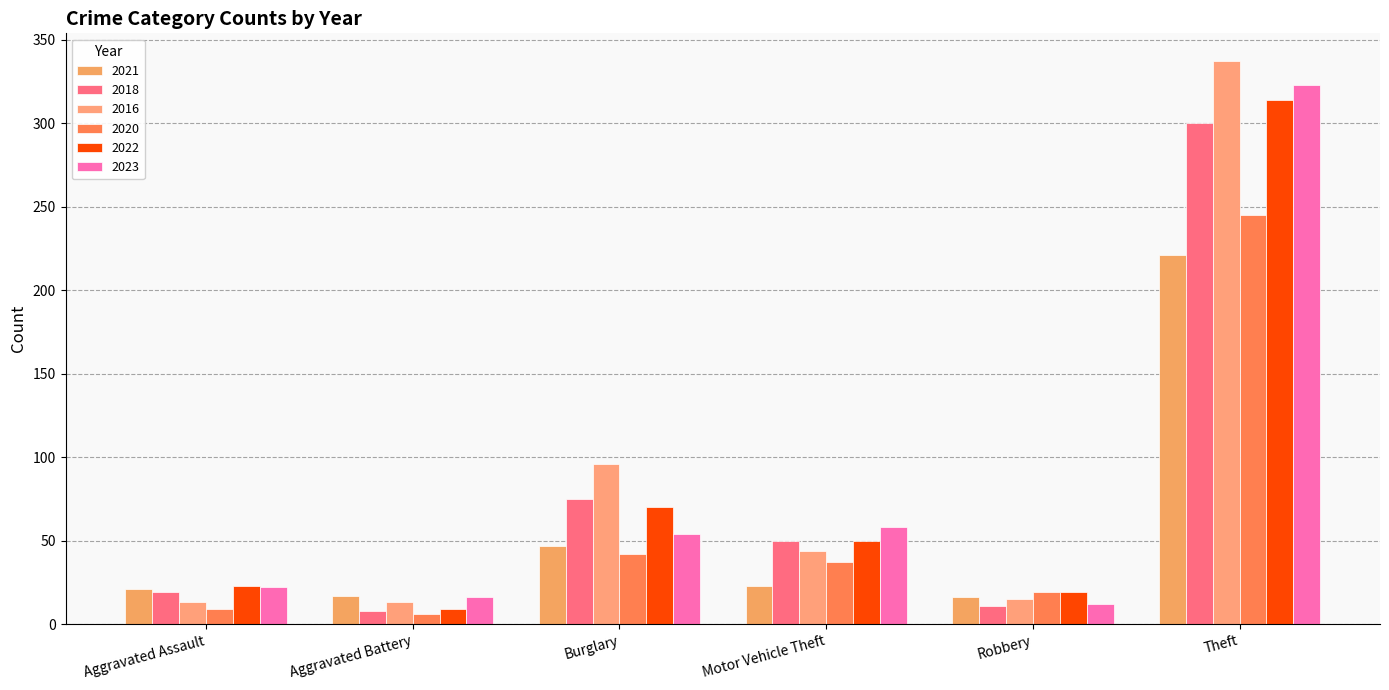

Is it true that 2020 equals 57 at Theft?

False